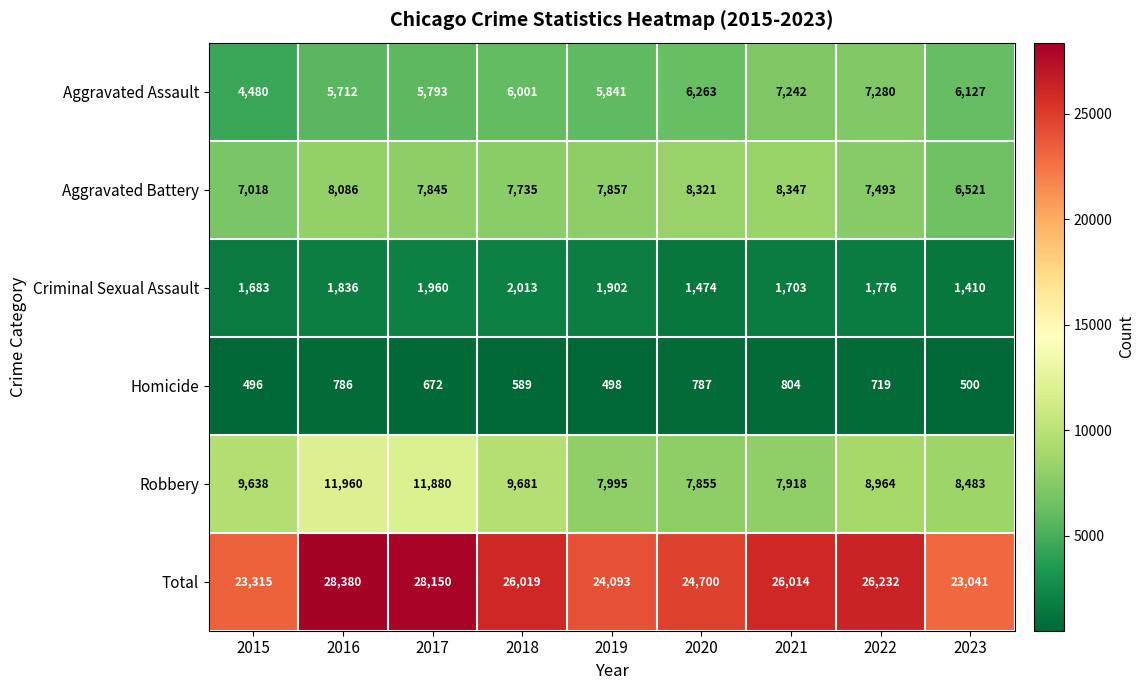

What is the average value of the Robbery series?

9375